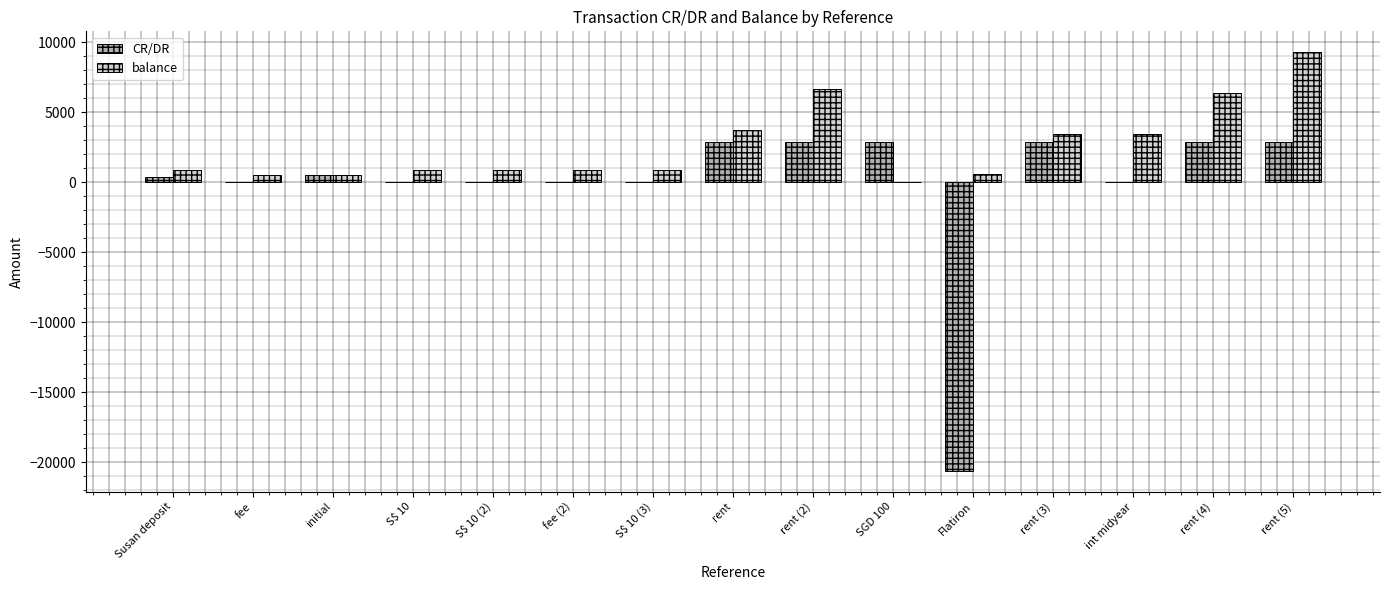

Which series has the widest spread of values?

CR/DR